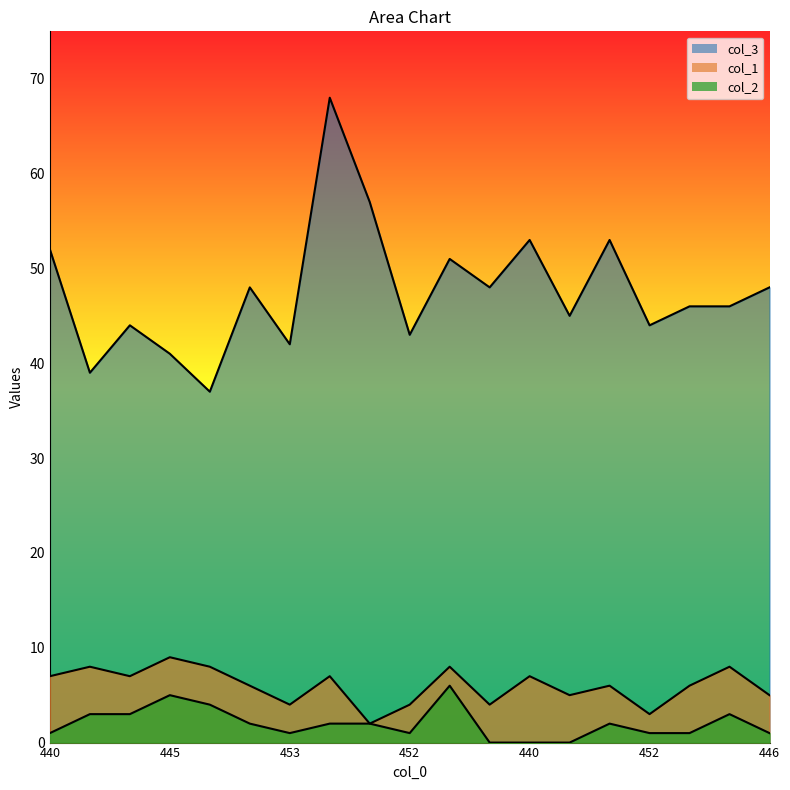

What is the sum of all col_3 values?

905